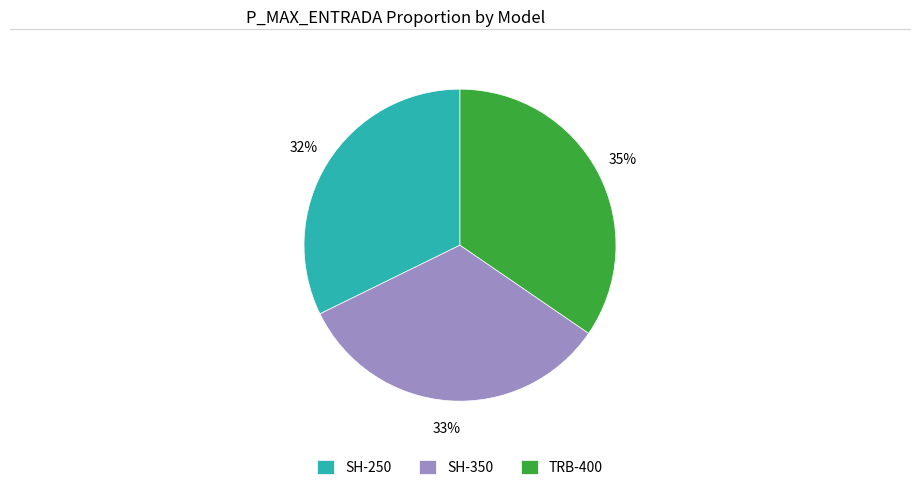

Count the number of slices in the pie.

3